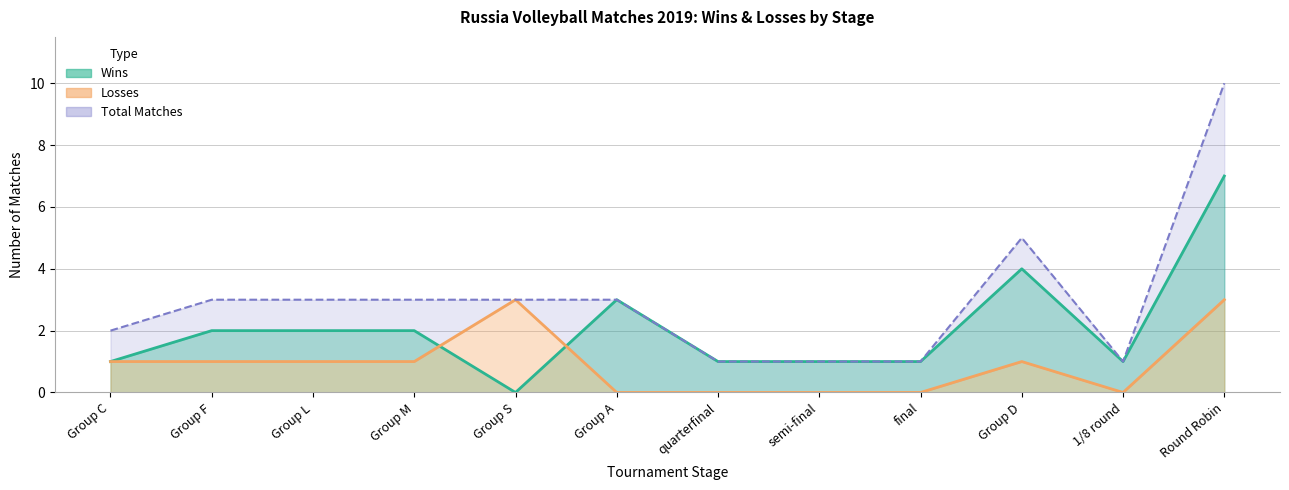

What is the difference between the highest and lowest values at Group L?

1